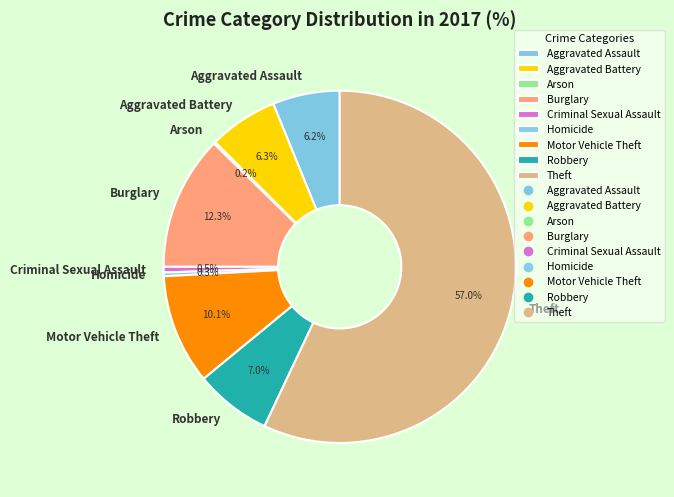

What is the largest slice in the pie chart?

Theft